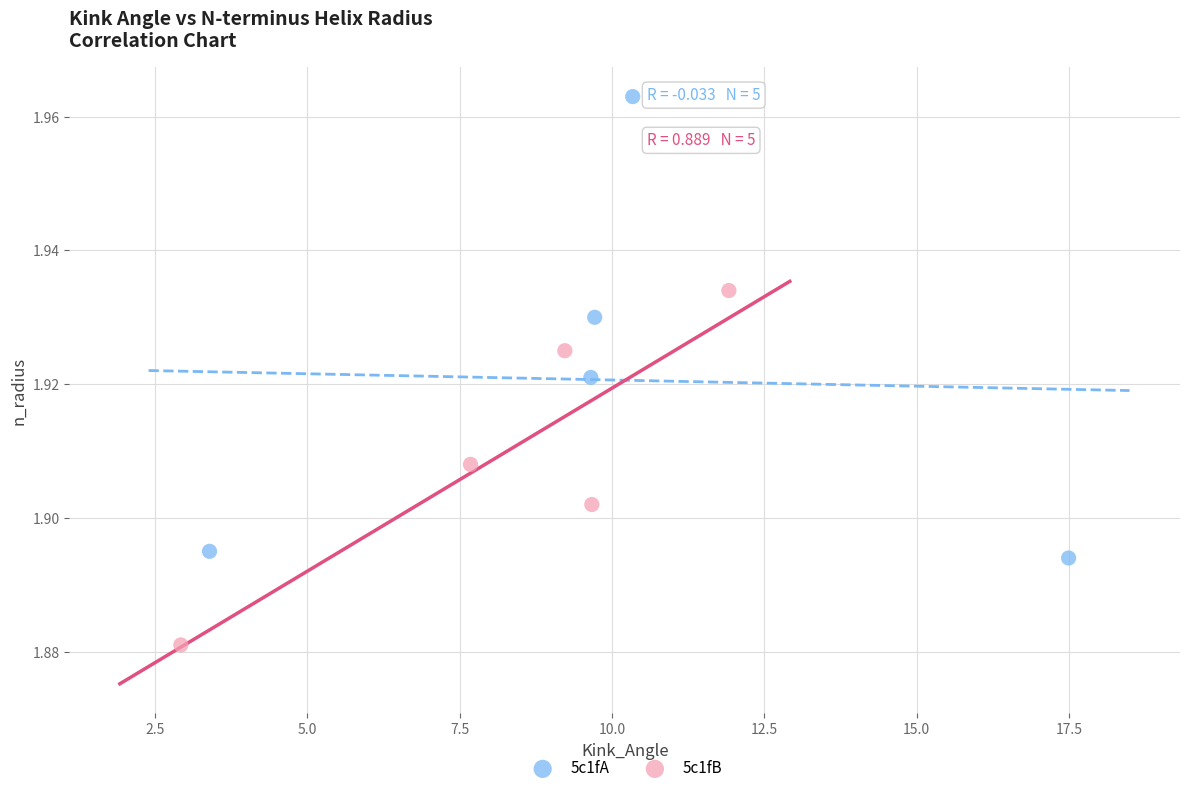

What are all the series names shown in the legend?

5c1fA, 5c1fB